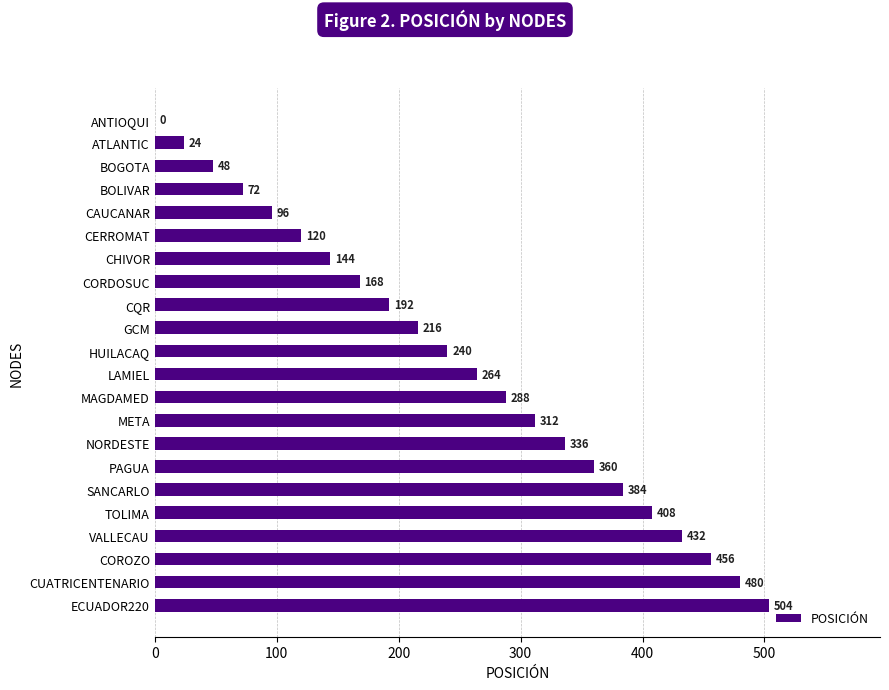

What is the average value?

252